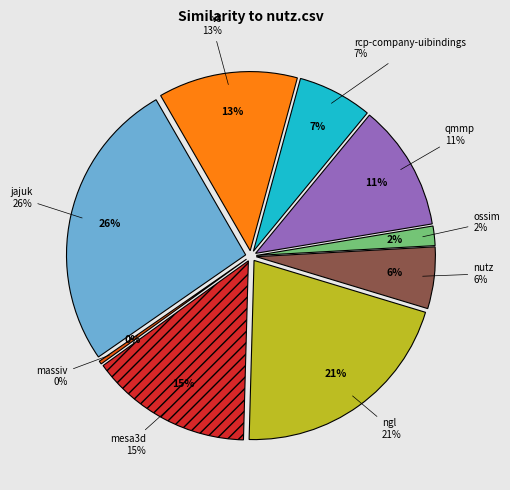

Is there any slice that represents more than half of the pie?

No